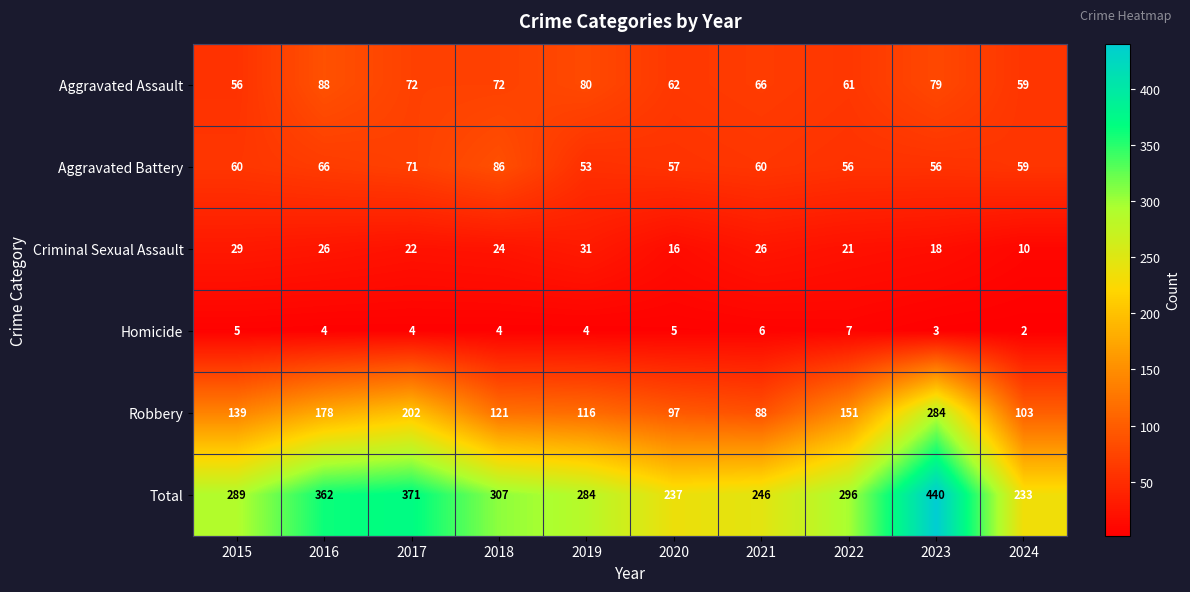

What is the sum of all Aggravated Assault values?

695